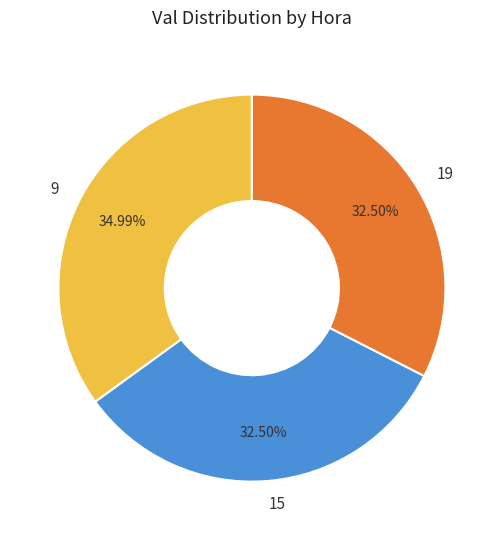

Which category has the biggest portion of the pie?

9